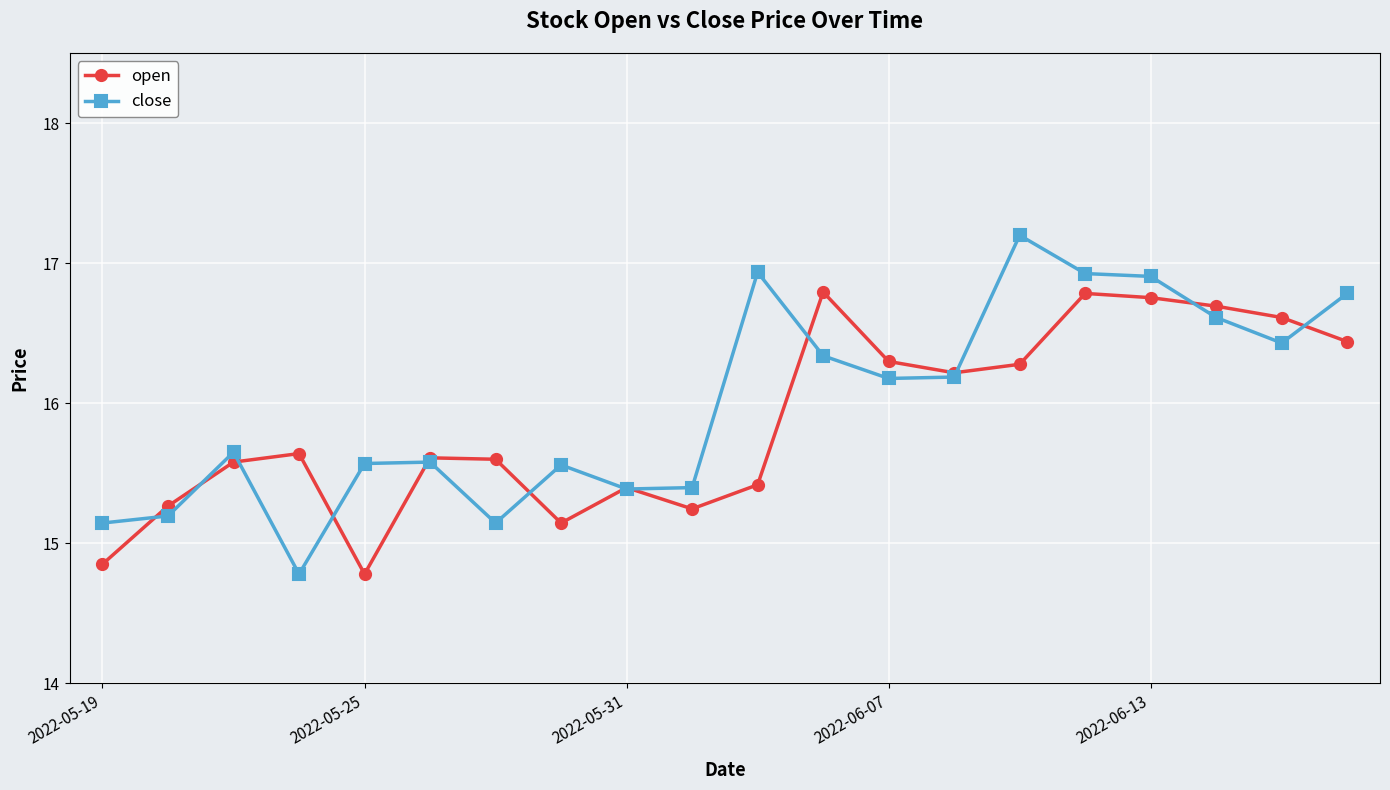

Which series has the largest range (max minus min)?

close